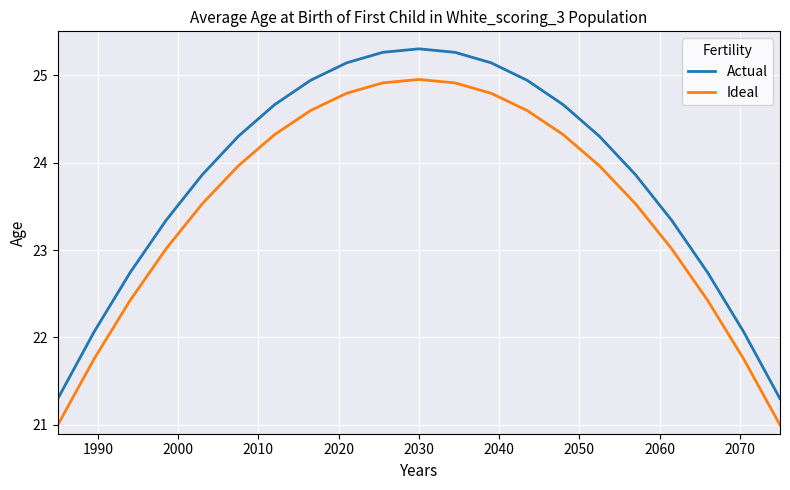

Which series has the largest total across all categories?

Actual